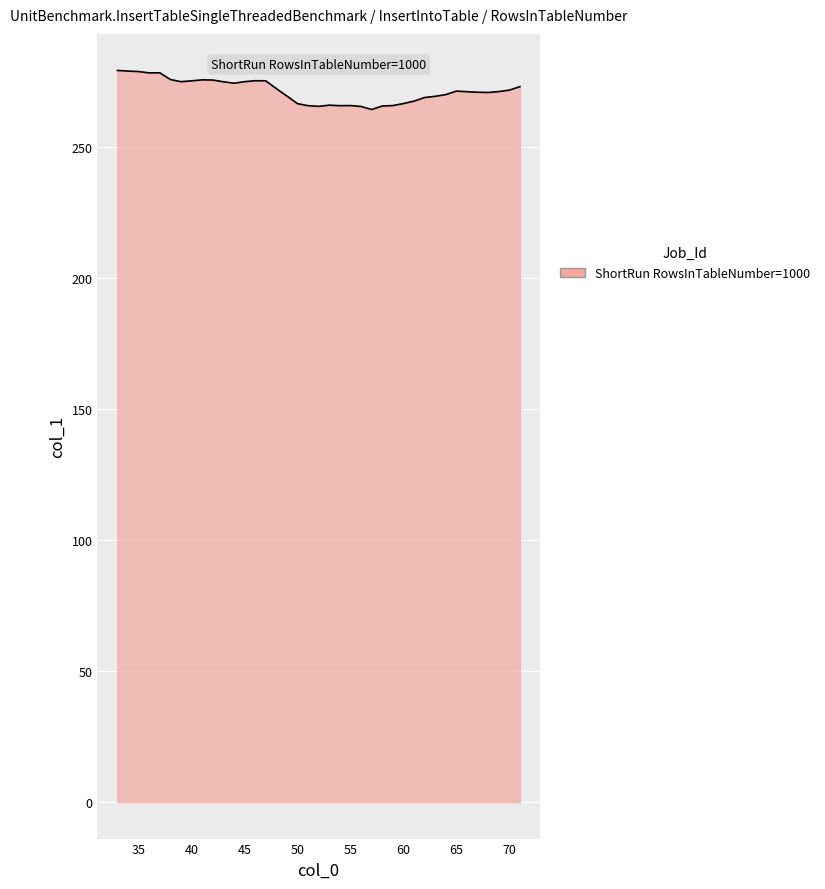

What is the greatest value displayed?

279.3